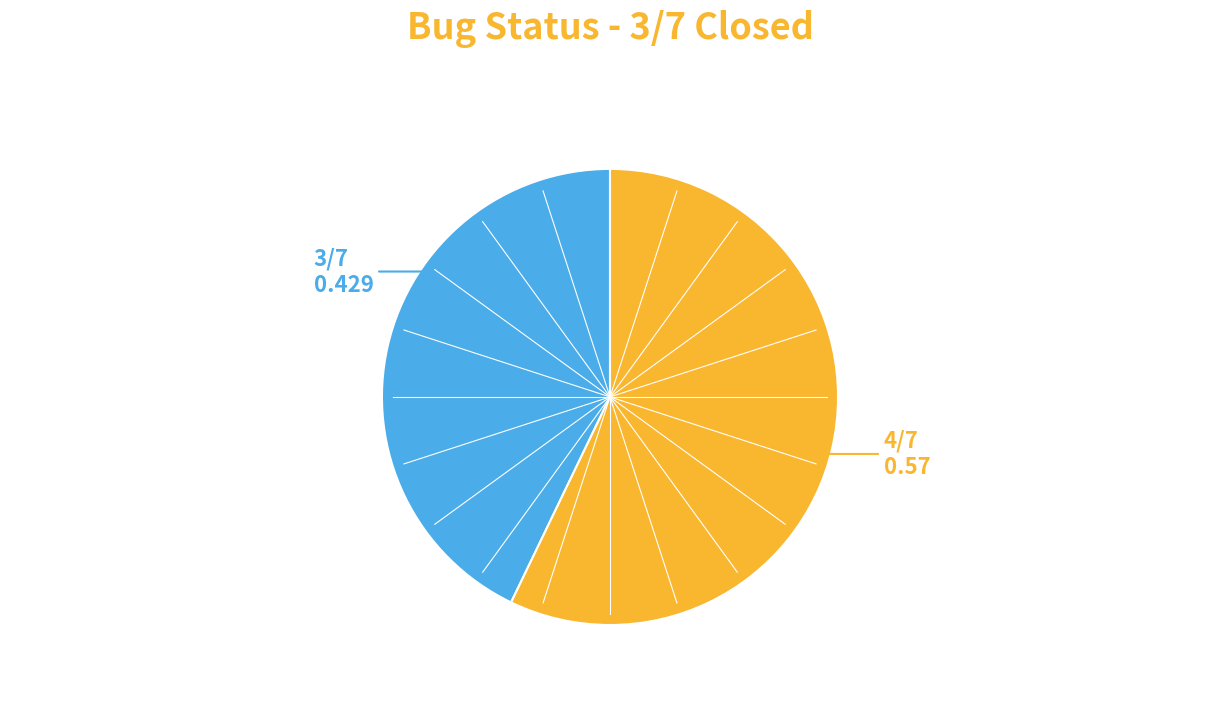

How many slices are in this pie chart?

2